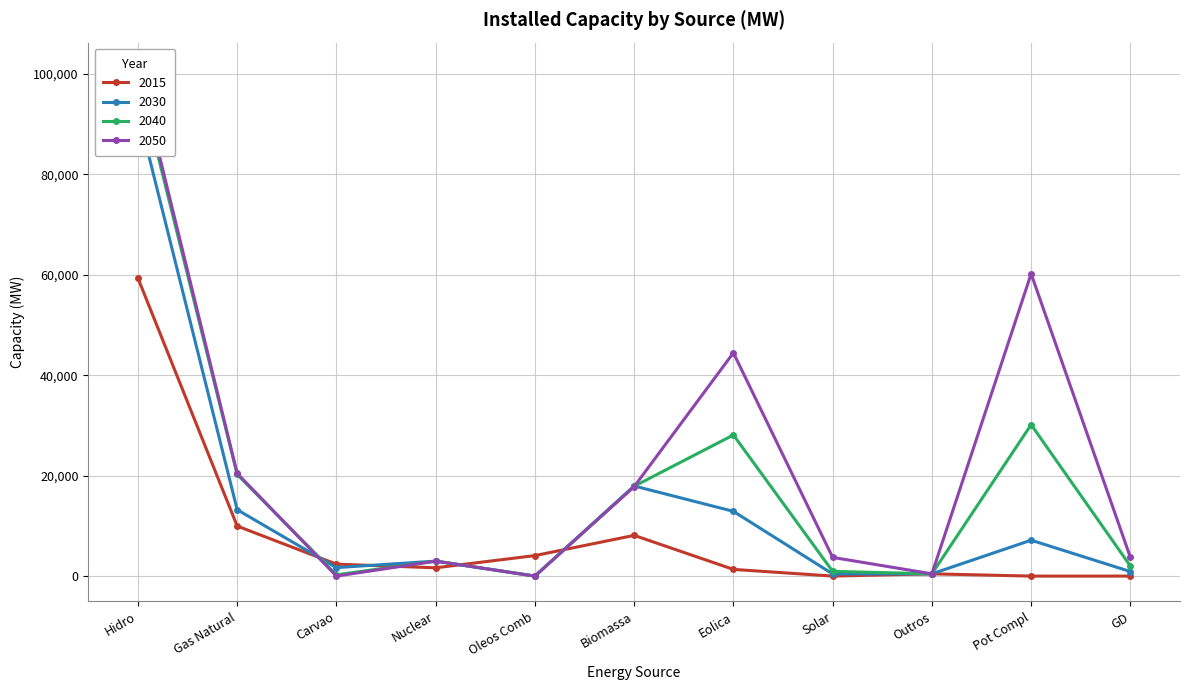

What is the approximate value of 2015 at Oleos Comb, to the nearest 50?

4100